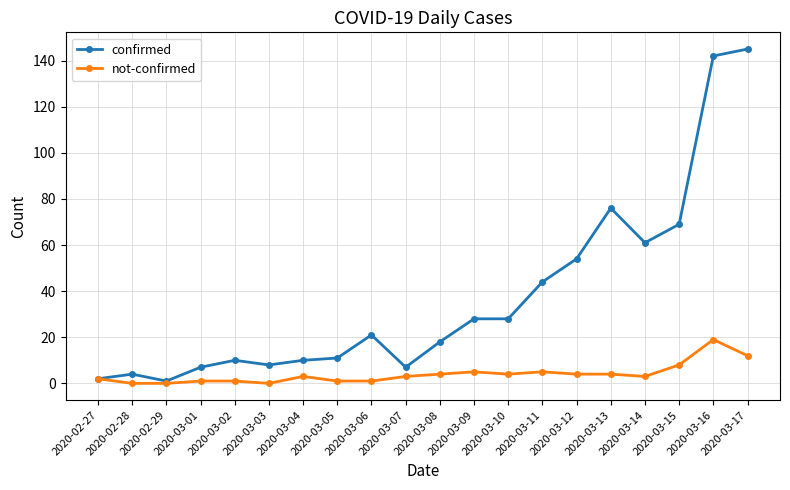

At 2020-03-17, list the series in order from smallest to largest.

not-confirmed, confirmed